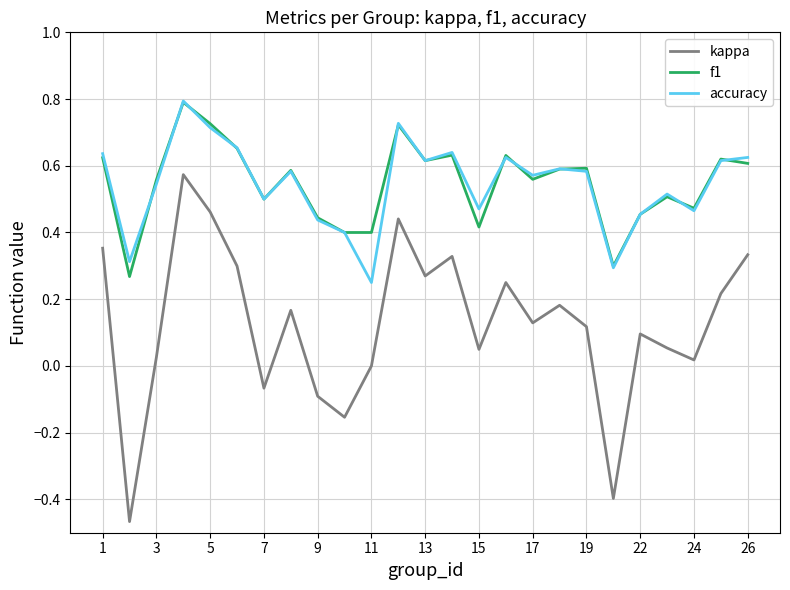

Is this an area chart (filled region under the line)?

No